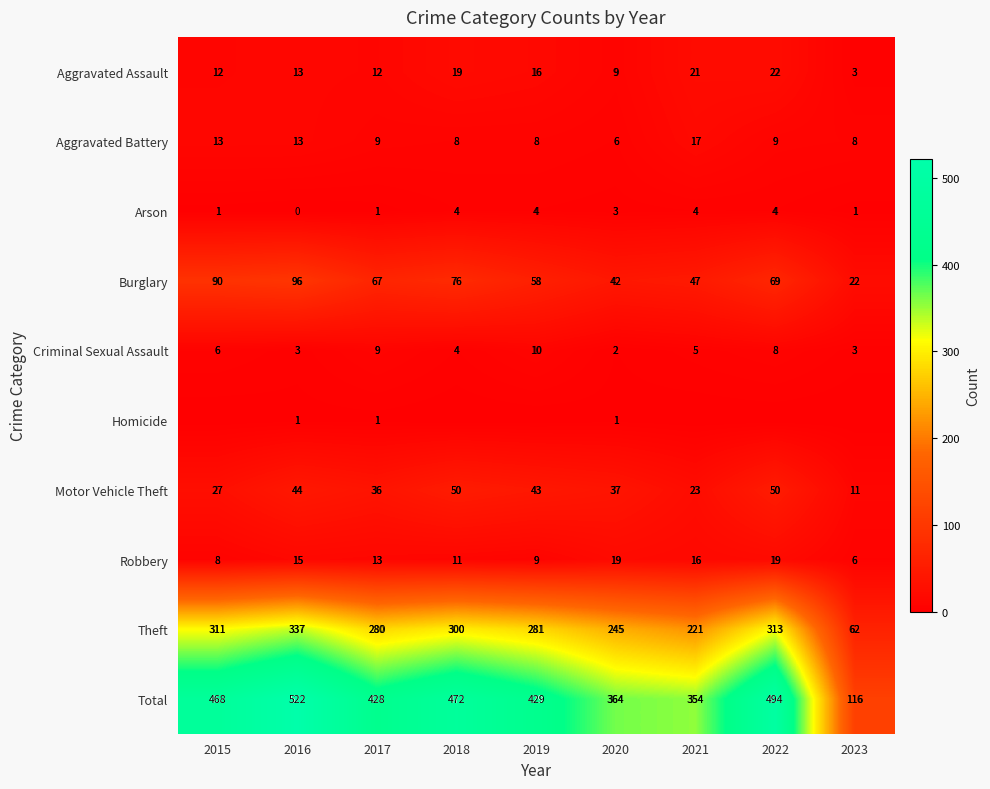

Which category has the lowest value in the Total series?

2023